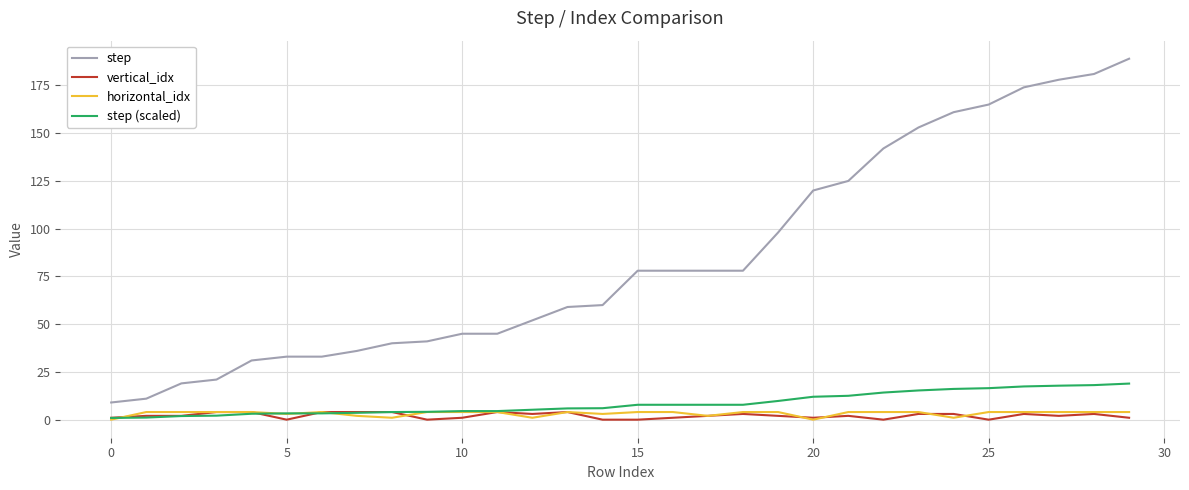

Is this an area chart (filled region under the line)?

No